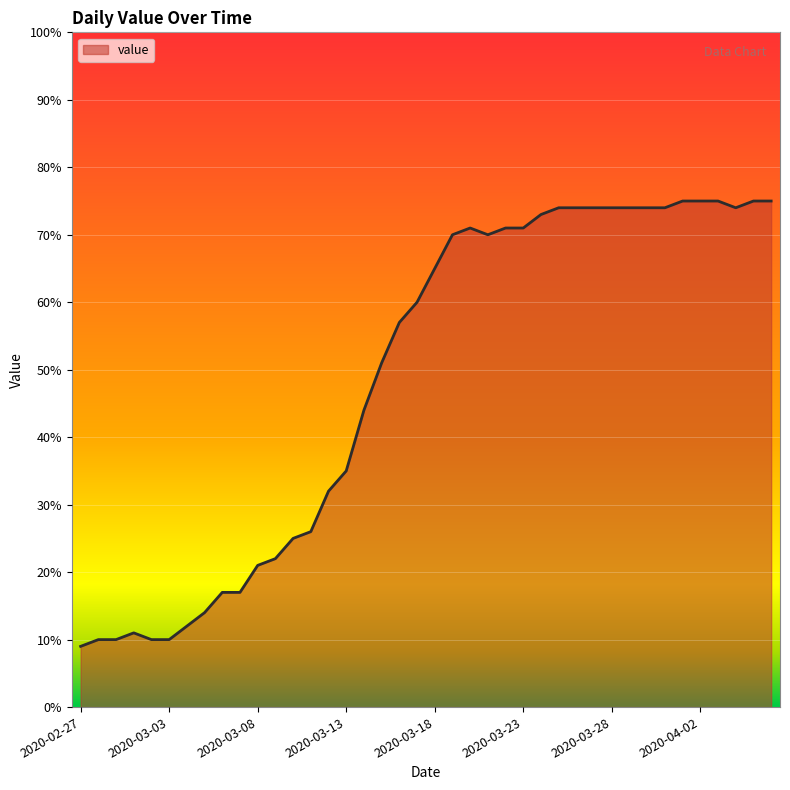

What is the difference between the maximum and minimum values?

66